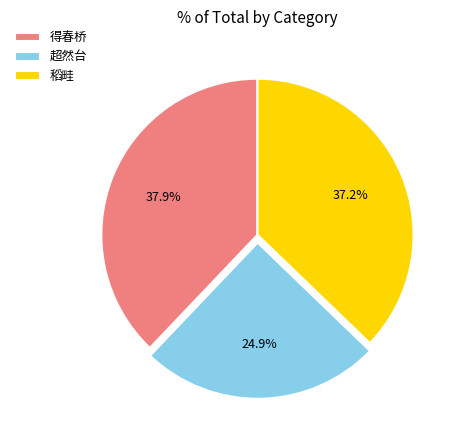

How many slices are in this pie chart?

3